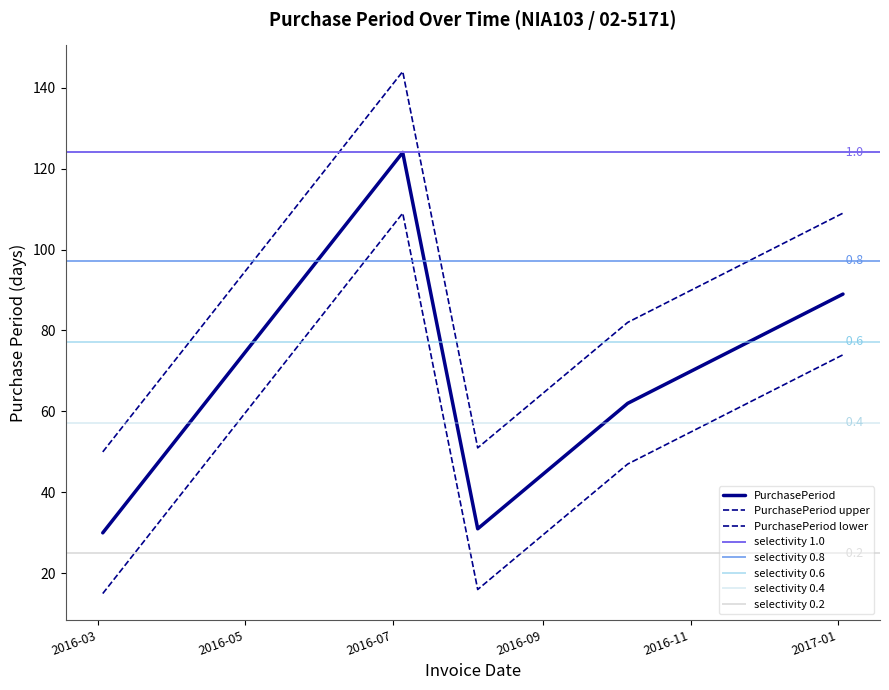

At which category does the data reach its first local peak?

2016-07-05